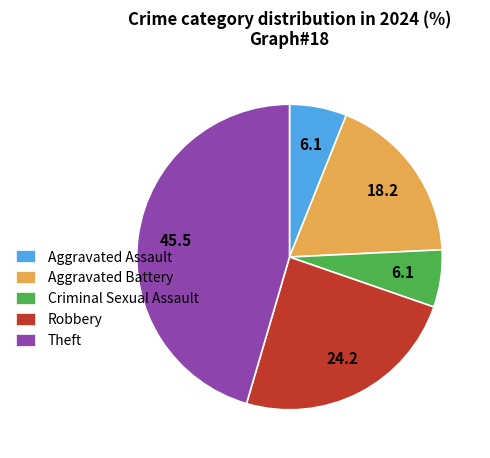

Is Aggravated Assault the majority of the pie?

No